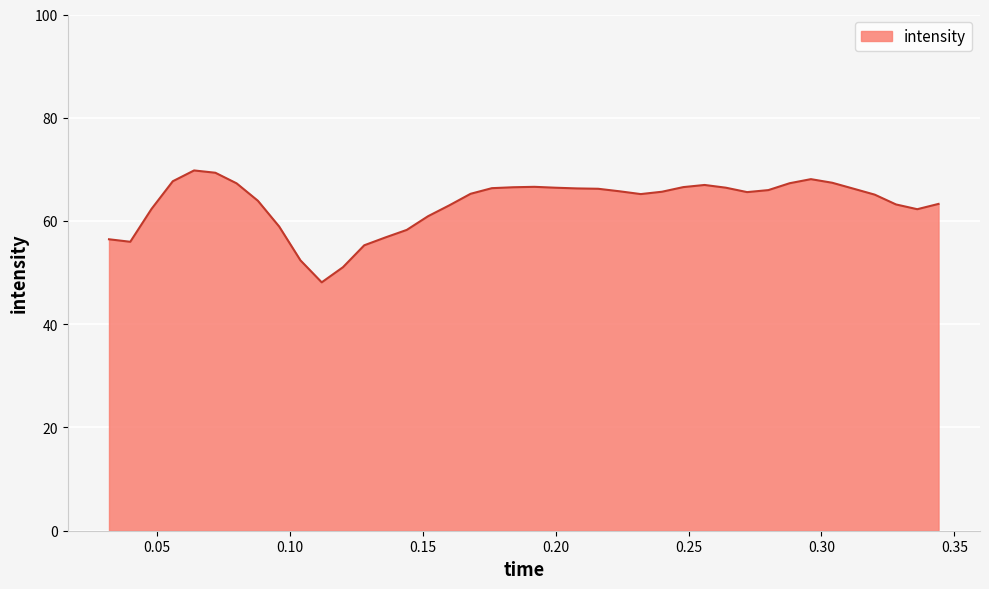

What is the greatest value displayed?

69.8